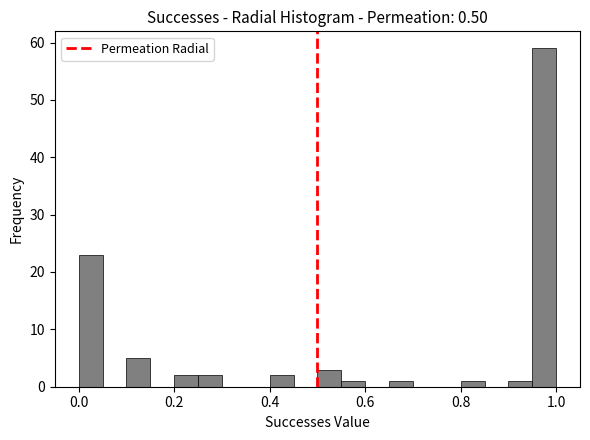

Read against the x-axis, roughly where is the centre of the tallest bar?

0.98